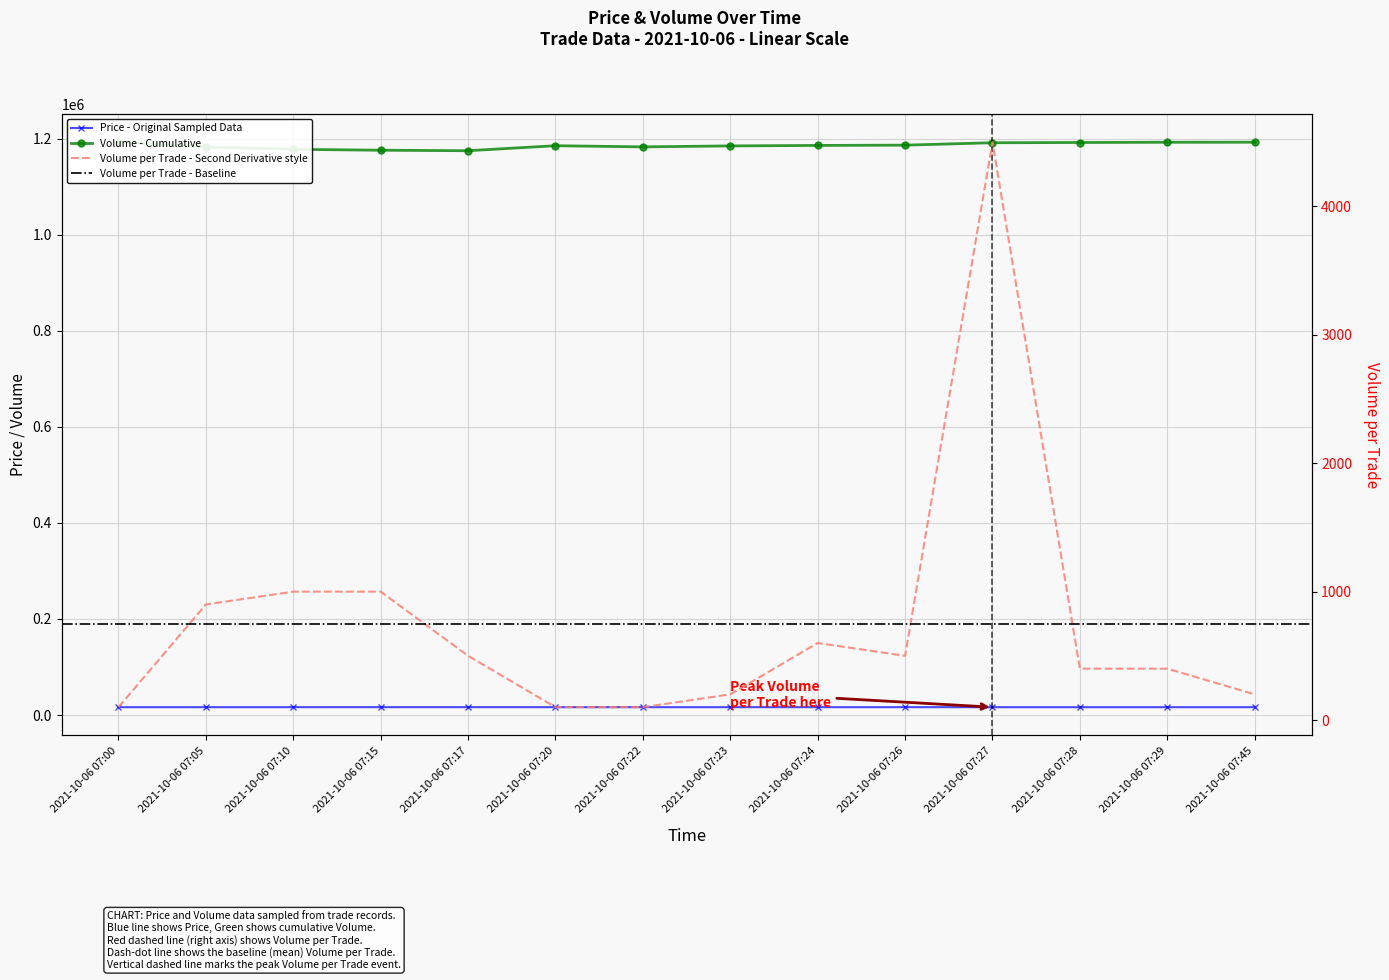

How many interior local valleys does the Volume series have?

2